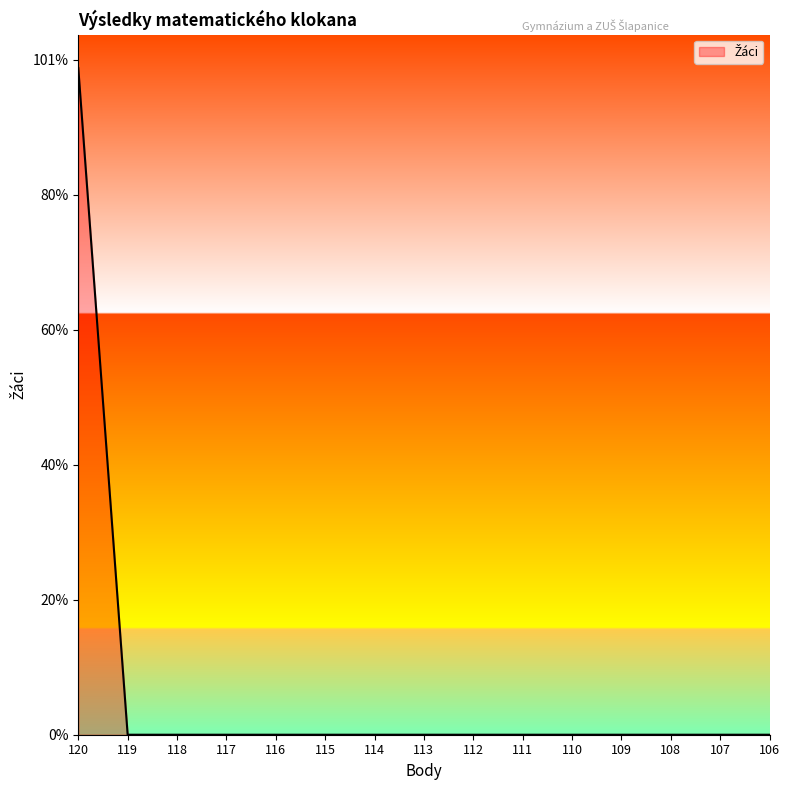

At which category does the chart reach its peak across all series?

120